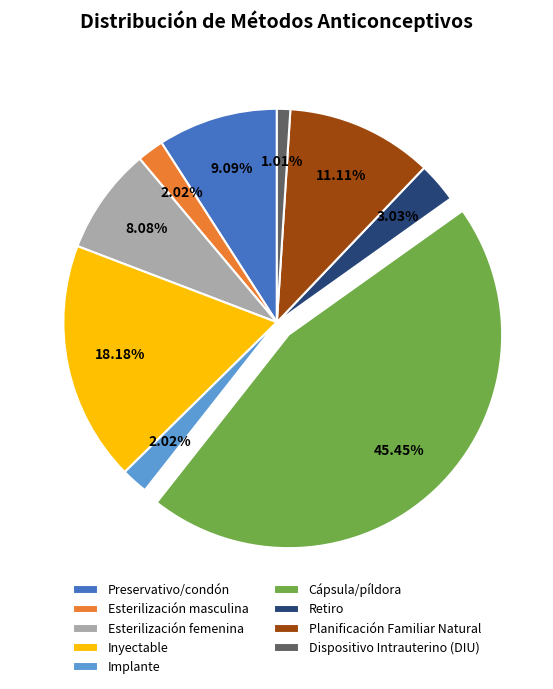

How much of the chart is everything except Preservativo/condón?

90.9%